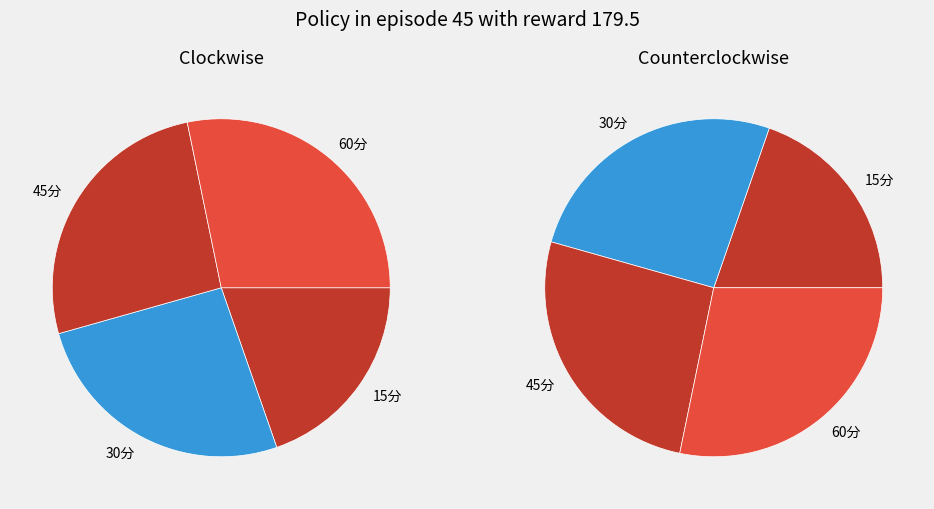

Which series changed the most between 0 and 5?

60分